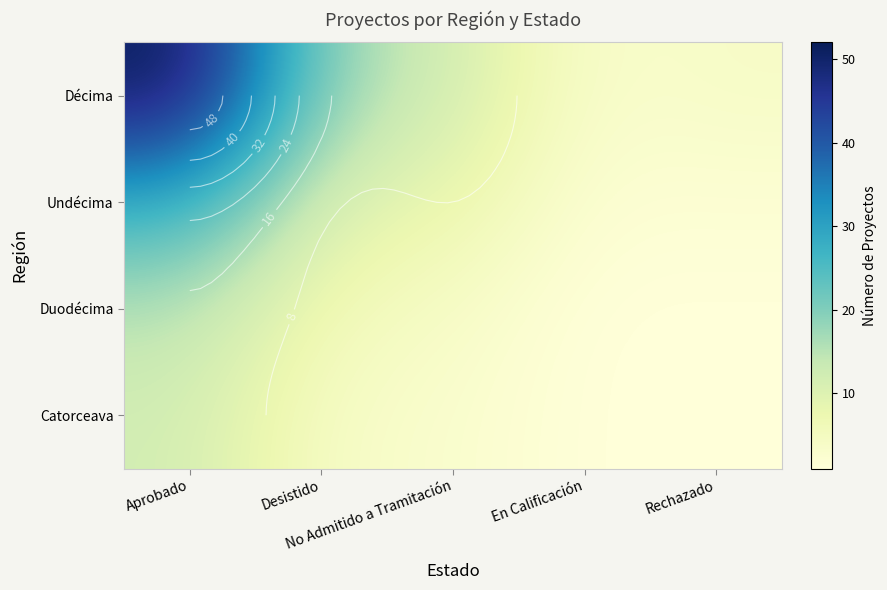

How many data points in Décima are less than 12?

2